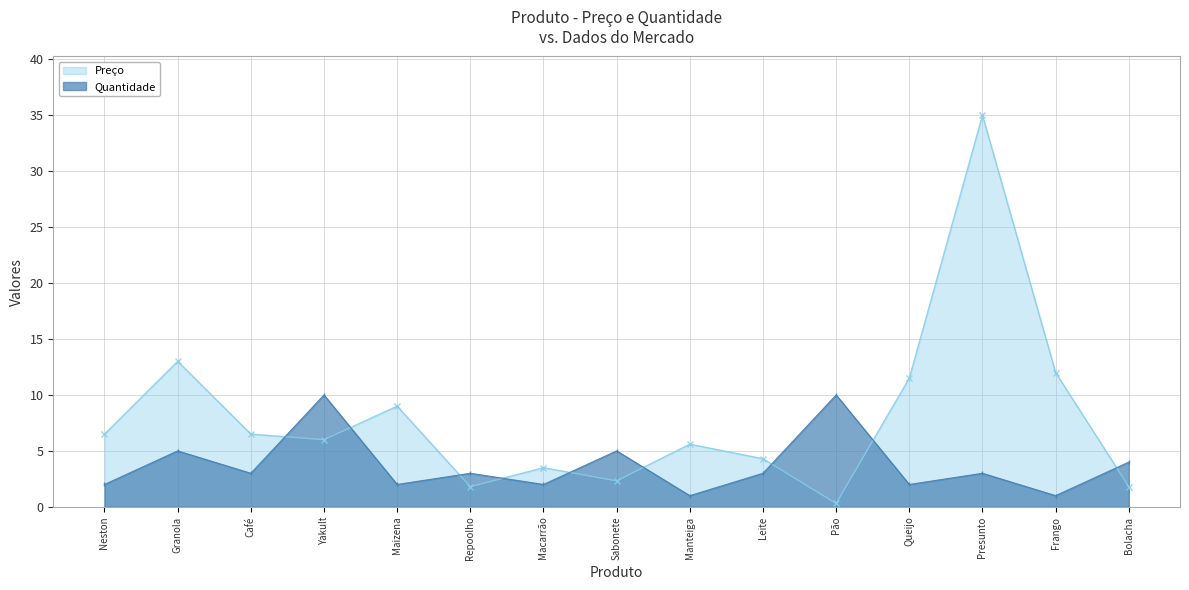

At which category is the sum across all series the highest?

Presunto